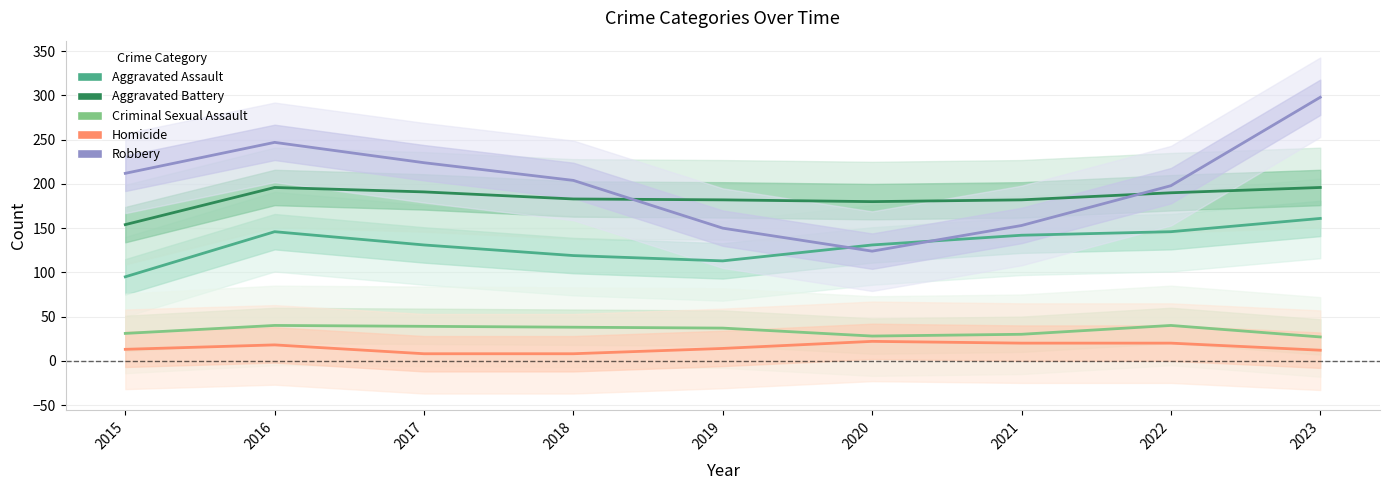

What is the value of the Aggravated Assault point at the 9th from the left?

161